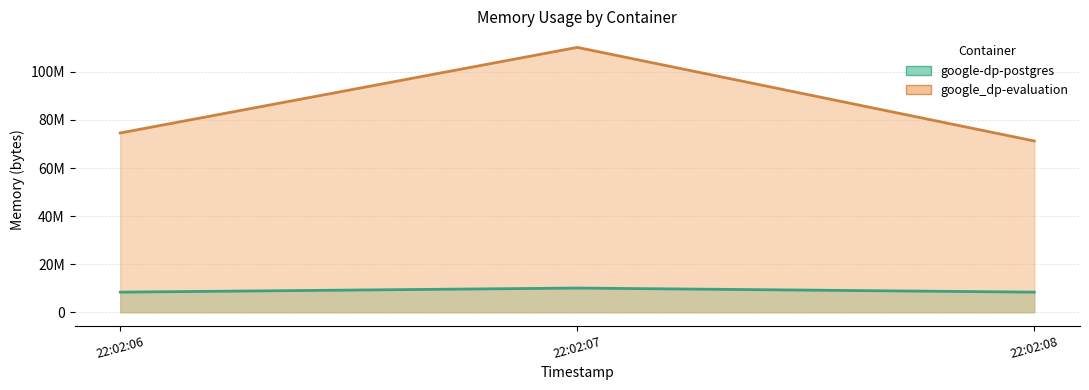

At which category is the sum across all series the highest?

22:02:07